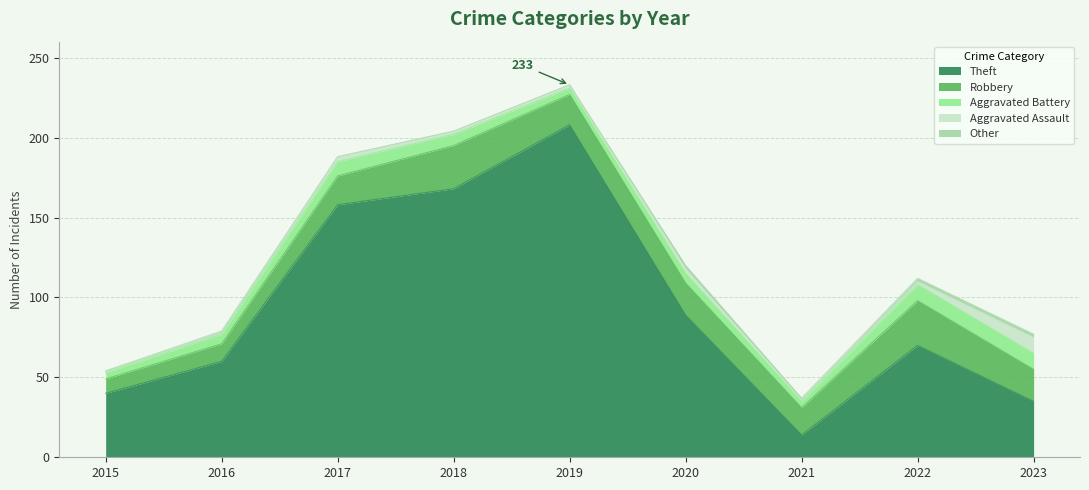

Which series has the largest total across all categories?

Theft